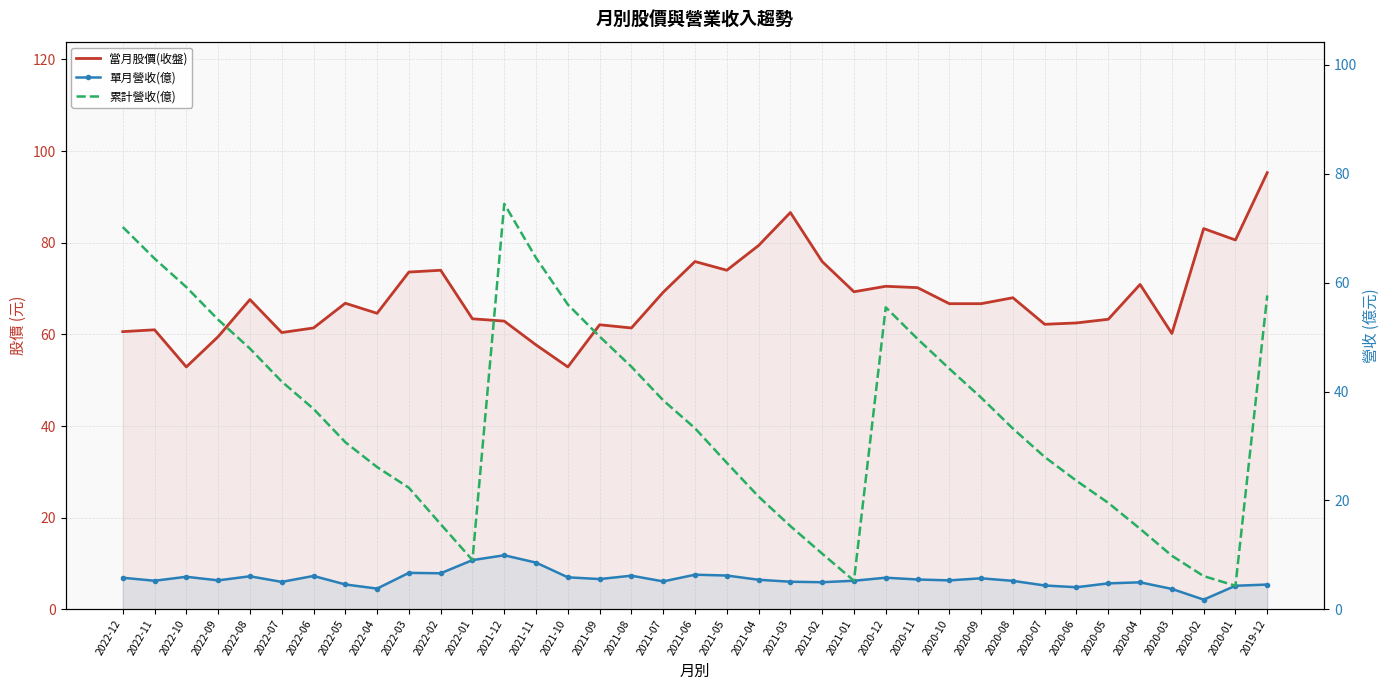

Where is the first local maximum for 累計營收(億)?

2021-12